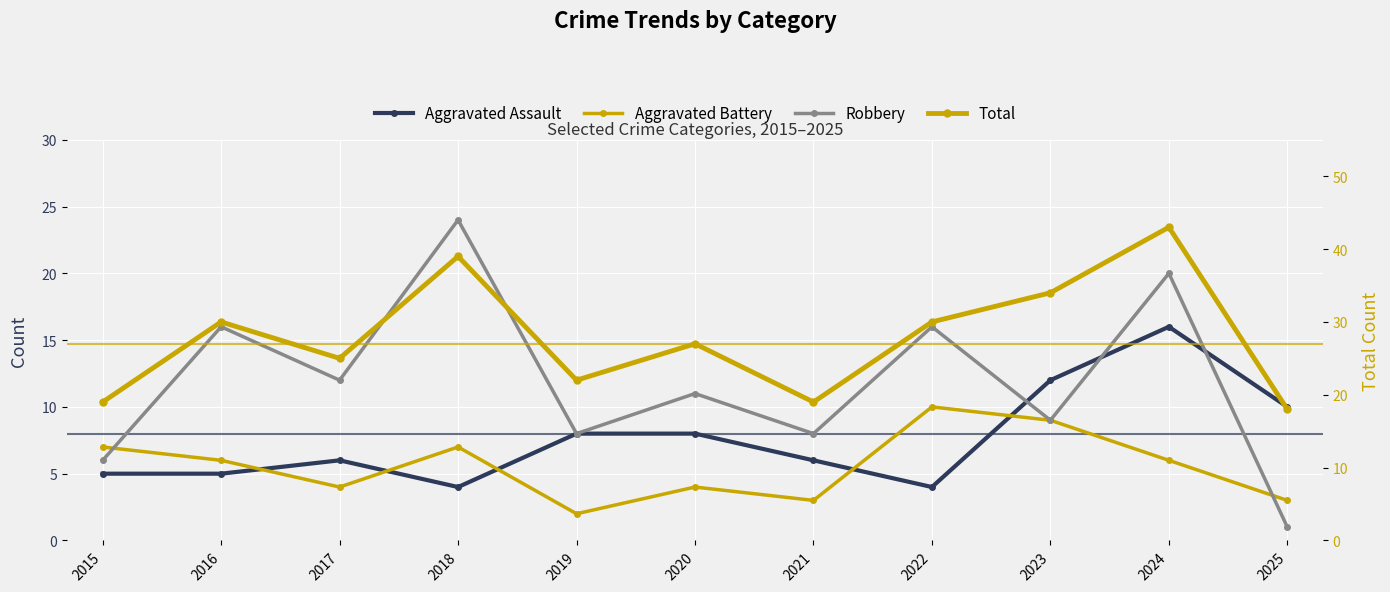

Reading left to right, list all the values displayed in this chart.

Aggravated Assault: 2015=5	2016=5	2017=6	2018=4	2019=8	2020=8	2021=6	2022=4	2023=12	2024=16	2025=10
Aggravated Battery: 2015=7	2016=6	2017=4	2018=7	2019=2	2020=4	2021=3	2022=10	2023=9	2024=6	2025=3
Robbery: 2015=6	2016=16	2017=12	2018=24	2019=8	2020=11	2021=8	2022=16	2023=9	2024=20	2025=1
Total: 2015=19	2016=30	2017=25	2018=39	2019=22	2020=27	2021=19	2022=30	2023=34	2024=43	2025=18